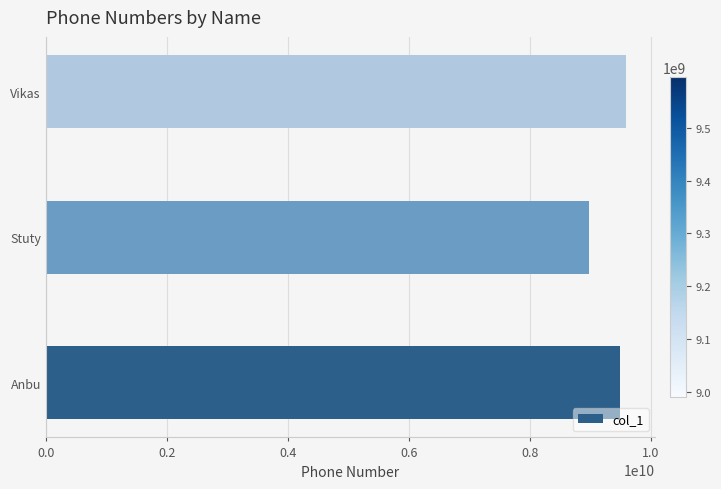

Reading top to bottom, transcribe all the data shown in this chart.

Vikas=9595959595	Stuty=8989898989	Anbu=9500559267